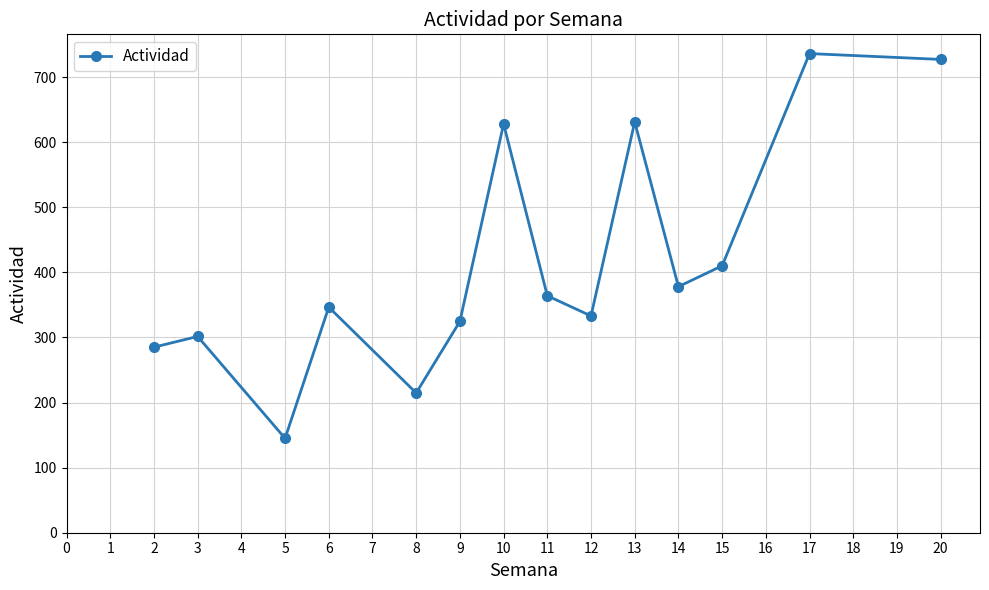

What is the value of the 12th point from the left?

410.0